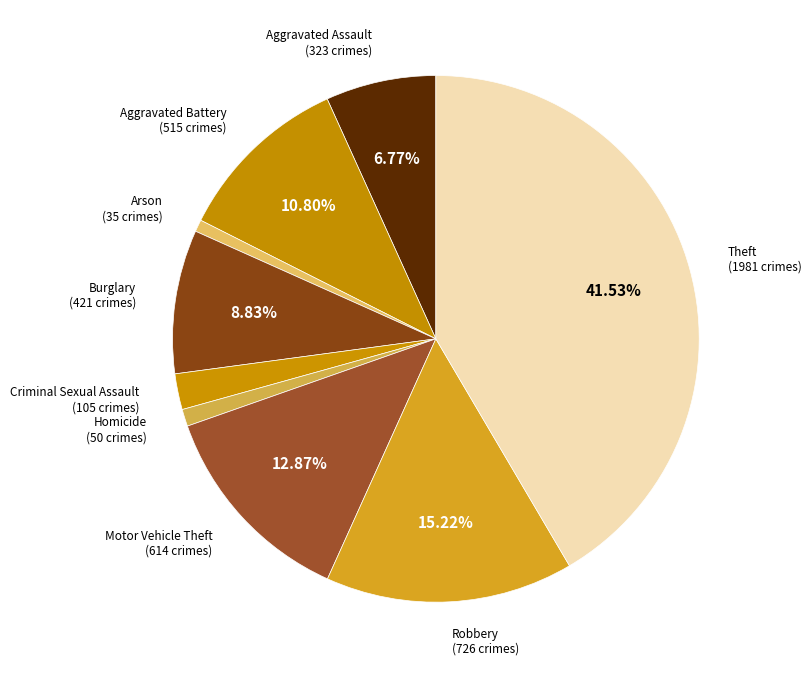

How many segments does this pie chart have?

9